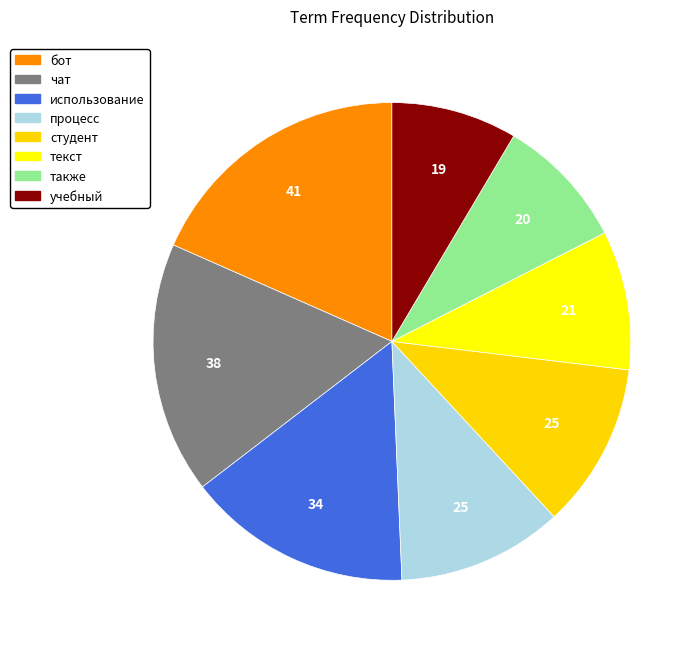

True or false: студент accounts for 11% of the total.

True